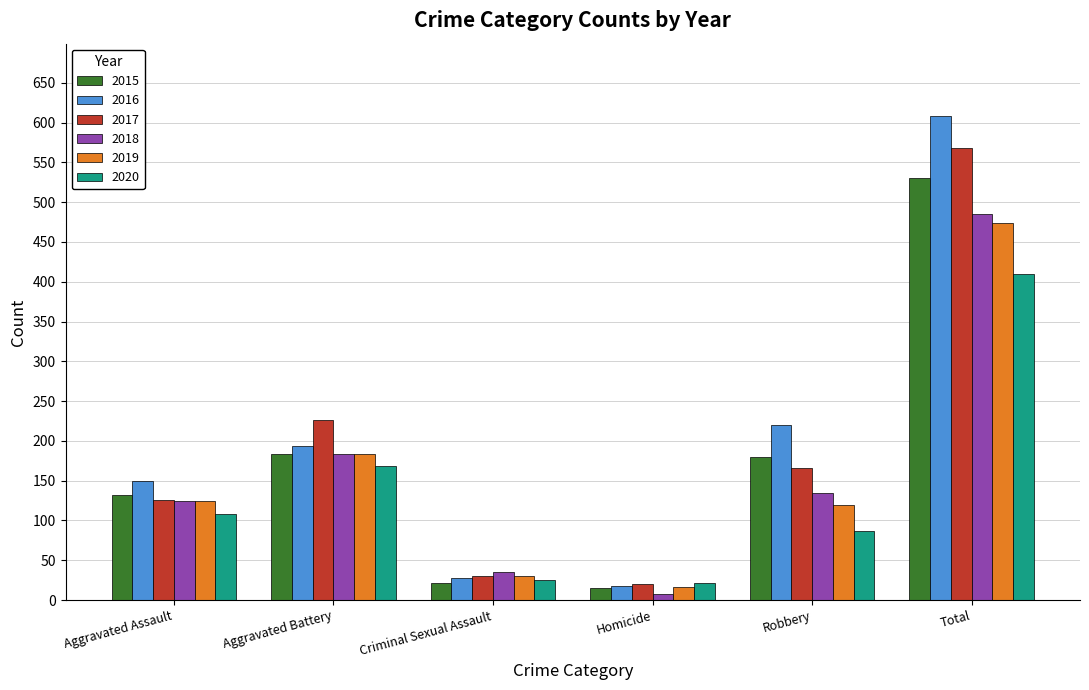

Which series has the largest total across all categories?

2016